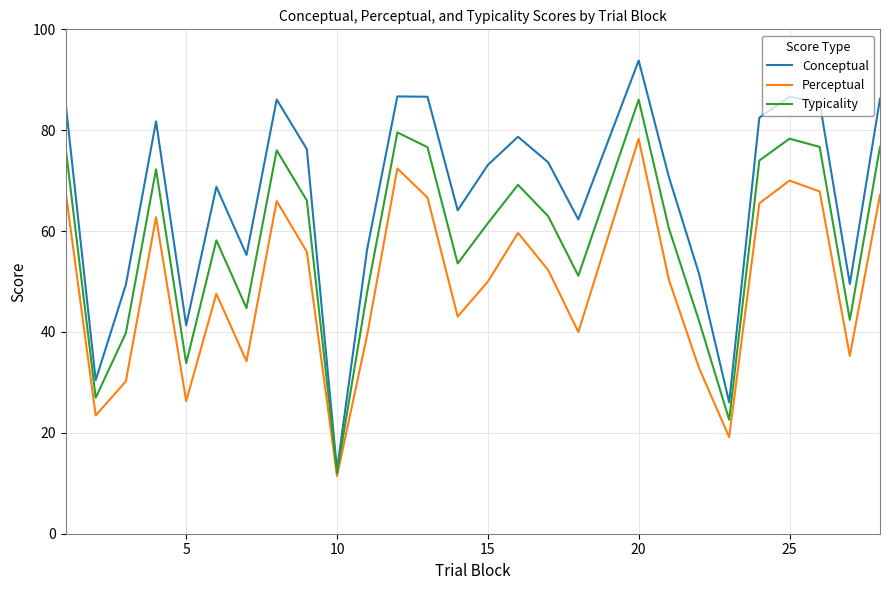

Which series has the widest spread of values?

Conceptual